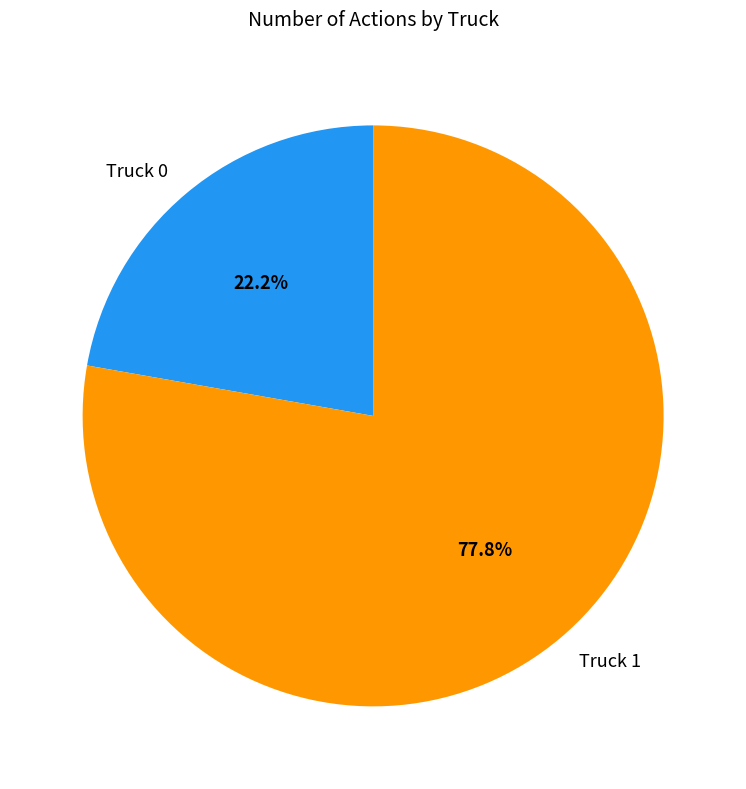

Which has a higher value, Truck 1 or Truck 0?

Truck 1